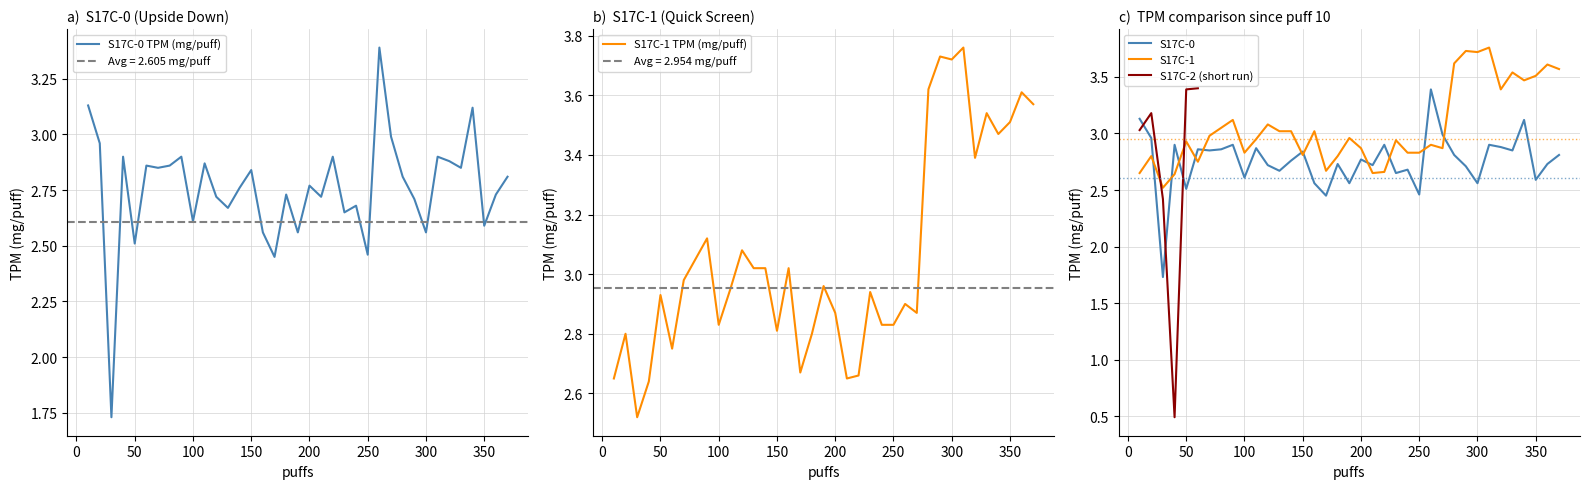

How many times do S17C-1 TPM (mg/puff) and S17C-0 TPM (mg/puff) cross each other?

11